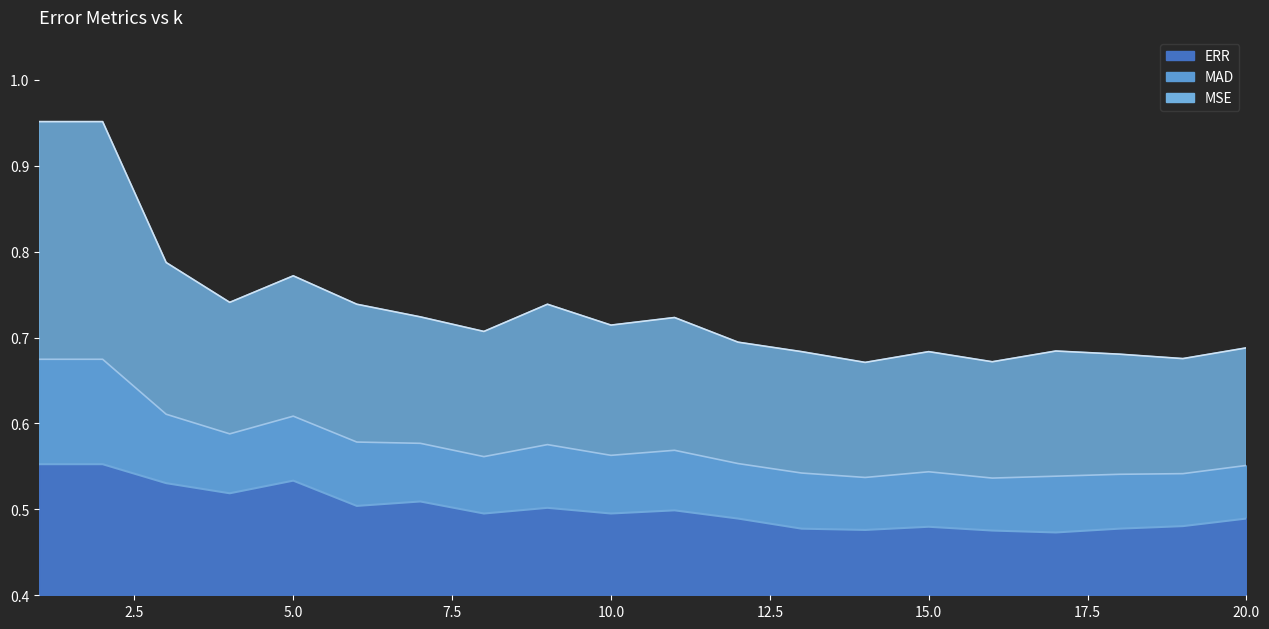

Reading left to right, list all the values displayed in this chart.

ERR: 1=0.6	2=0.6	3=0.5	4=0.5	5=0.5	6=0.5	7=0.5	8=0.5	9=0.5	10=0.5	11=0.5	12=0.5	13=0.5	14=0.5	15=0.5	16=0.5	17=0.5	18=0.5	19=0.5	20=0.5
MAD: 1=0.7	2=0.7	3=0.6	4=0.6	5=0.6	6=0.6	7=0.6	8=0.6	9=0.6	10=0.6	11=0.6	12=0.6	13=0.5	14=0.5	15=0.5	16=0.5	17=0.5	18=0.5	19=0.5	20=0.6
MSE: 1=1.0	2=1.0	3=0.8	4=0.7	5=0.8	6=0.7	7=0.7	8=0.7	9=0.7	10=0.7	11=0.7	12=0.7	13=0.7	14=0.7	15=0.7	16=0.7	17=0.7	18=0.7	19=0.7	20=0.7